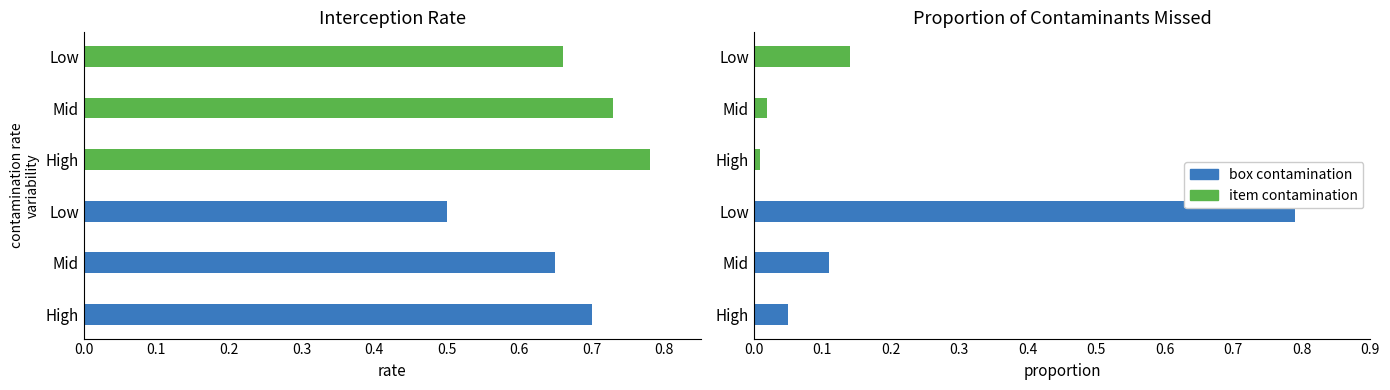

What is the value of the box contamination bar at the 2nd from the left?

0.1